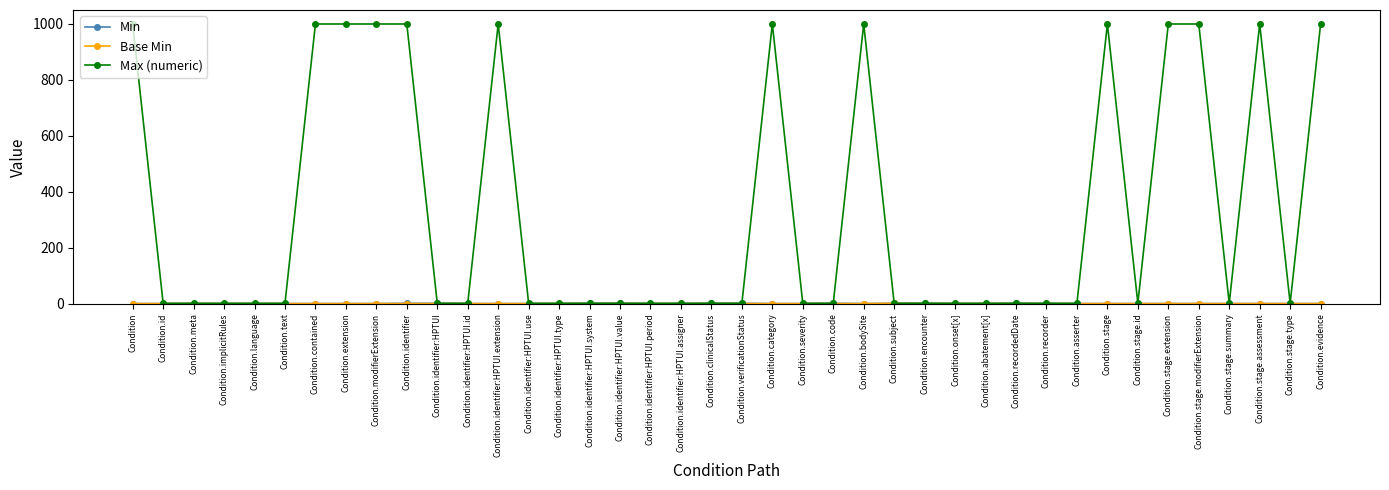

What position from the left is Condition.stage.modifierExtension?

36